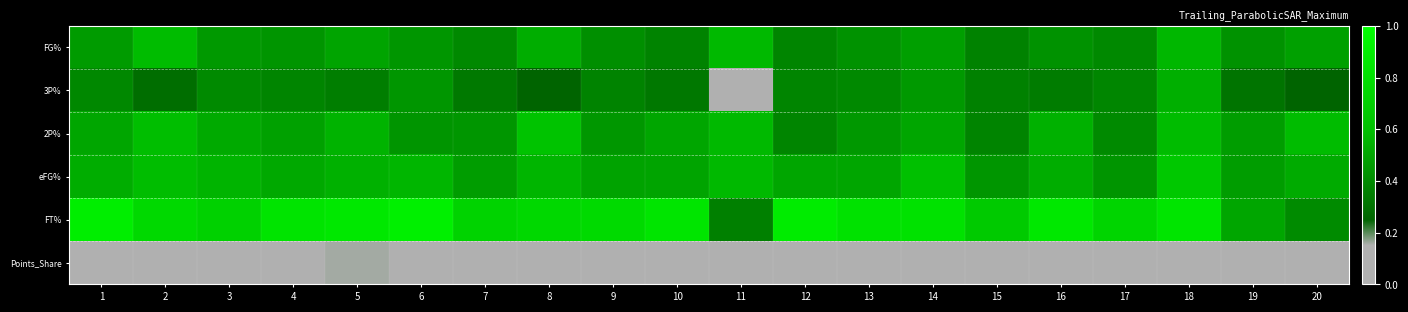

Reading left to right, what are all the values shown in this chart?

FG%: 1=0.5	2=0.6	3=0.5	4=0.4	5=0.5	6=0.4	7=0.4	8=0.5	9=0.4	10=0.4	11=0.6	12=0.4	13=0.4	14=0.5	15=0.4	16=0.4	17=0.4	18=0.6	19=0.4	20=0.5
3P%: 1=0.4	2=0.3	3=0.4	4=0.4	5=0.4	6=0.4	7=0.3	8=0.2	9=0.4	10=0.3	11=0.0	12=0.4	13=0.4	14=0.5	15=0.4	16=0.3	17=0.4	18=0.5	19=0.3	20=0.2
2P%: 1=0.5	2=0.6	3=0.5	4=0.5	5=0.6	6=0.4	7=0.4	8=0.6	9=0.4	10=0.5	11=0.6	12=0.4	13=0.5	14=0.5	15=0.4	16=0.5	17=0.4	18=0.6	19=0.5	20=0.6
eFG%: 1=0.5	2=0.6	3=0.6	4=0.5	5=0.5	6=0.6	7=0.5	8=0.6	9=0.5	10=0.5	11=0.6	12=0.5	13=0.5	14=0.6	15=0.4	16=0.5	17=0.4	18=0.7	19=0.5	20=0.5
FT%: 1=0.9	2=0.8	3=0.7	4=0.8	5=0.9	6=0.9	7=0.7	8=0.8	9=0.8	10=0.8	11=0.4	12=0.9	13=0.8	14=0.8	15=0.7	16=0.9	17=0.7	18=0.8	19=0.5	20=0.4
Points_Share: 1=0.1	2=0.1	3=0.1	4=0.1	5=0.2	6=0.1	7=0.1	8=0.0	9=0.1	10=0.0	11=0.0	12=0.0	13=0.0	14=0.0	15=0.0	16=0.0	17=0.0	18=0.0	19=0.0	20=0.0